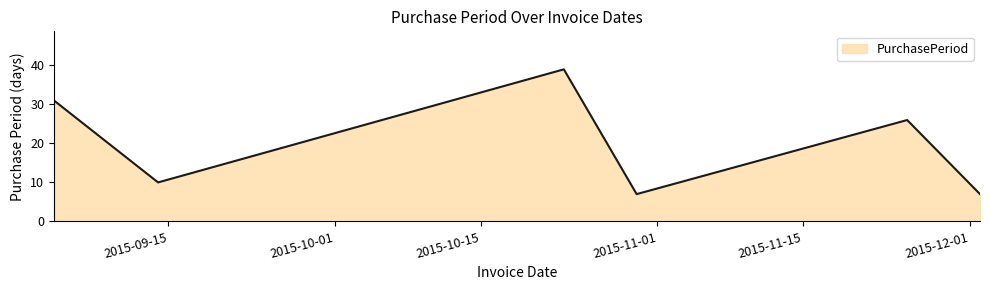

How many interior local peaks (higher than both neighbors) does the data have?

2